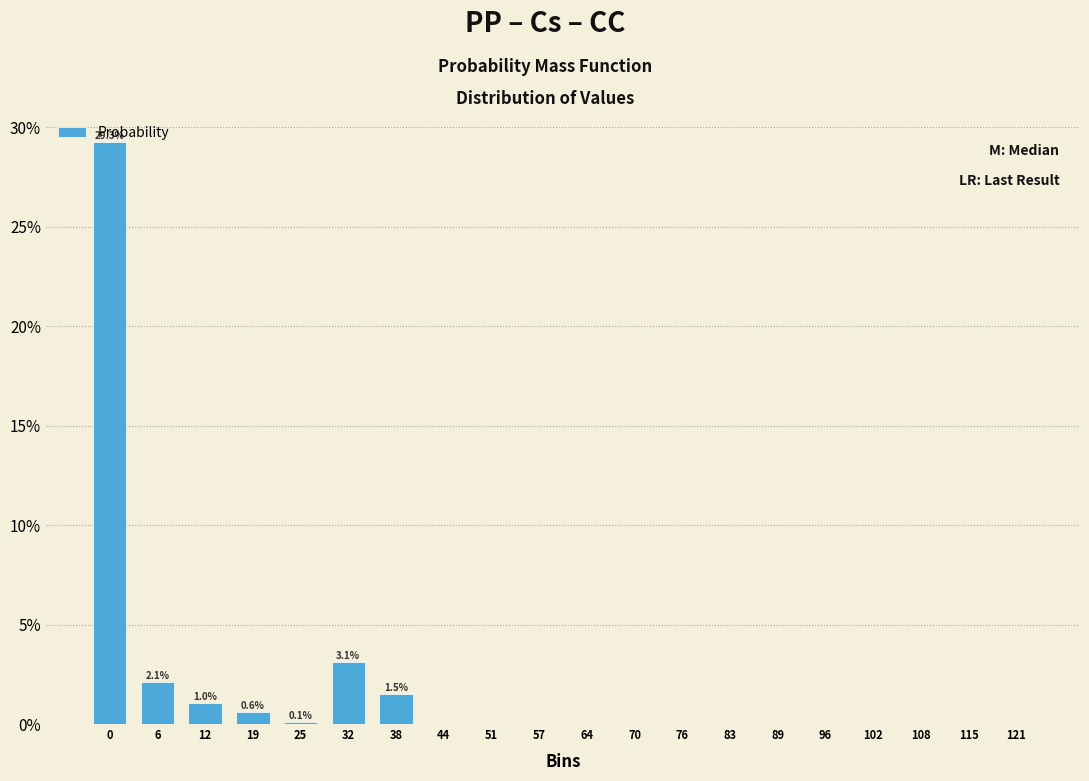

What is the sum of the values at 0 and 44?

29.3